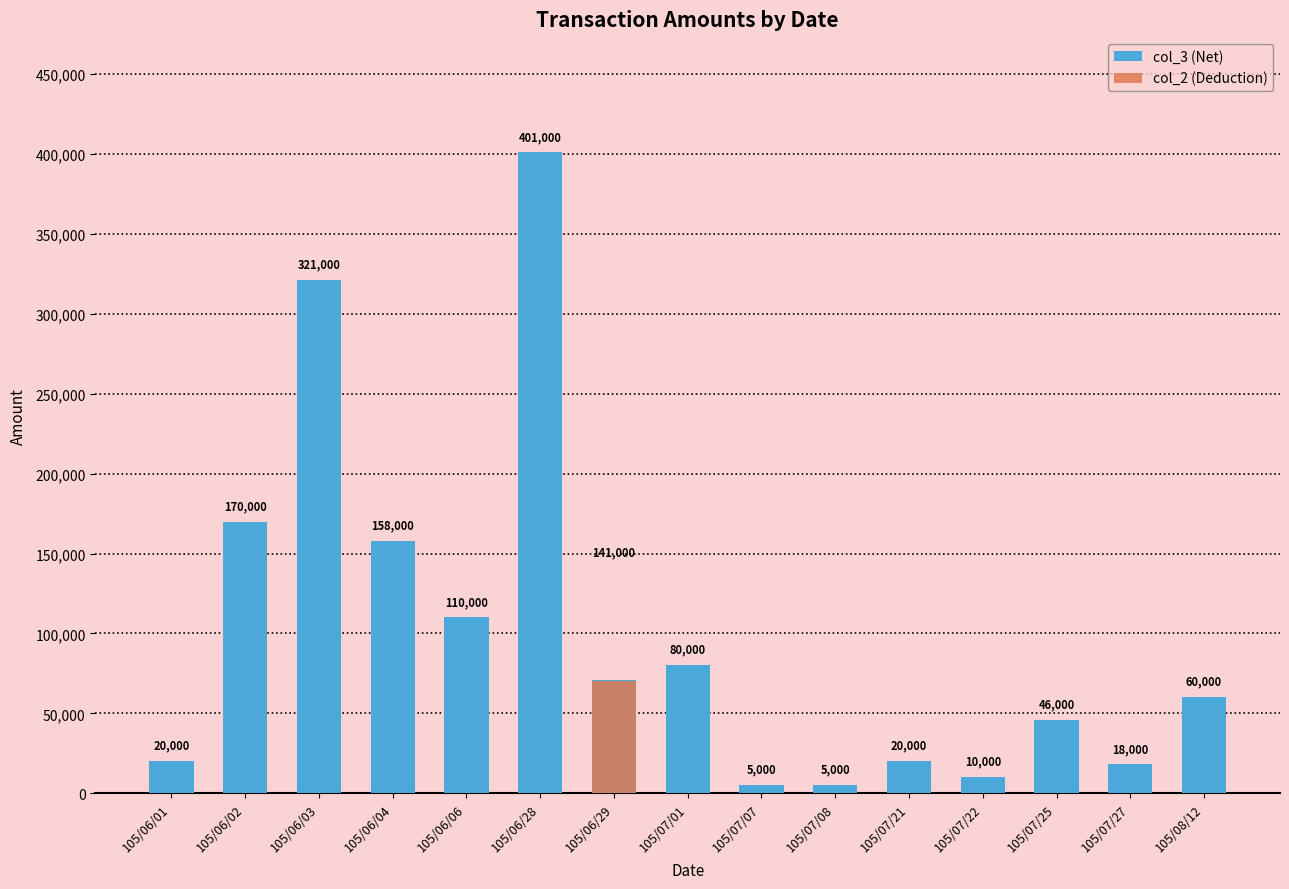

How many series are shown in this chart?

2